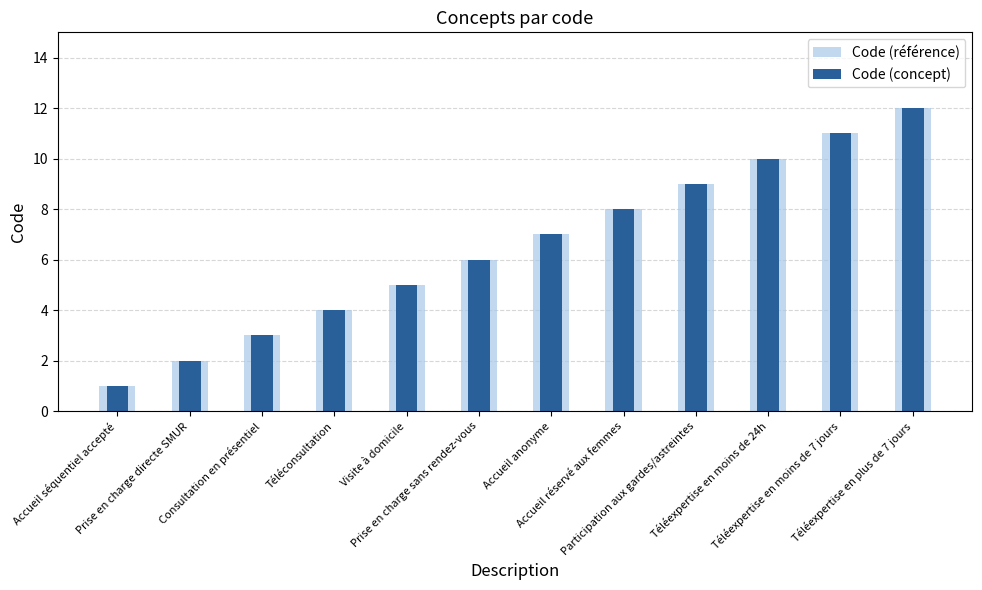

Is the value of Code (référence) at Accueil anonyme greater than the value of Code (concept) at Accueil anonyme?

No